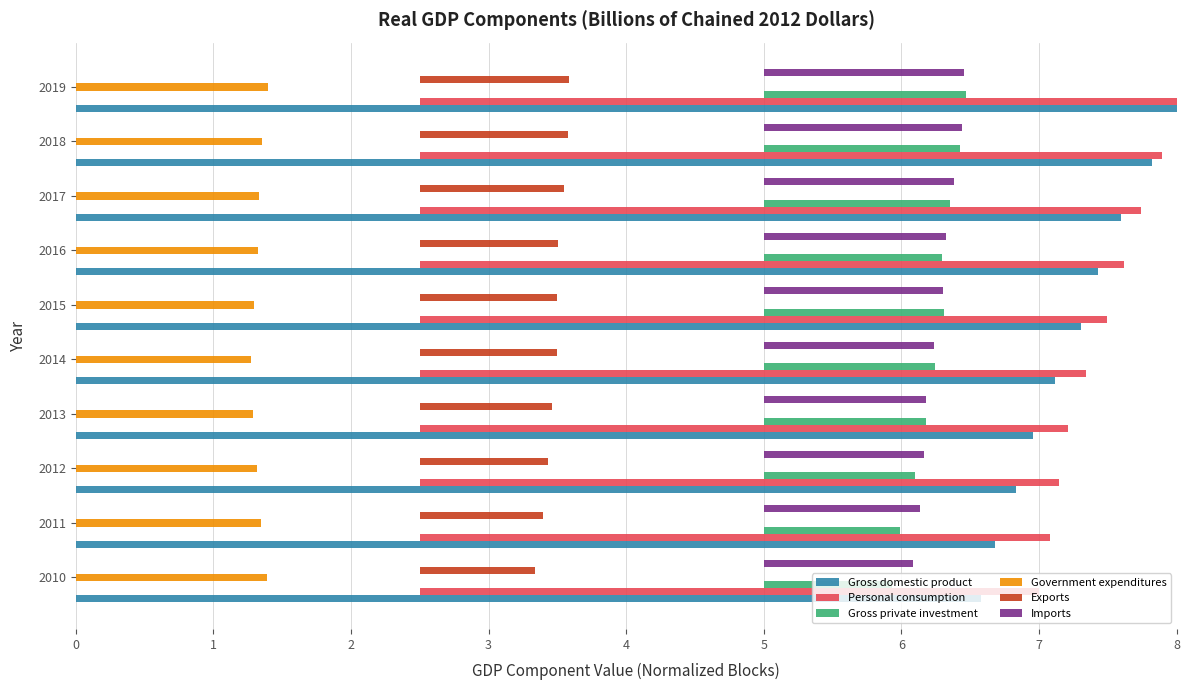

Which series has the largest total across all categories?

Gross domestic product